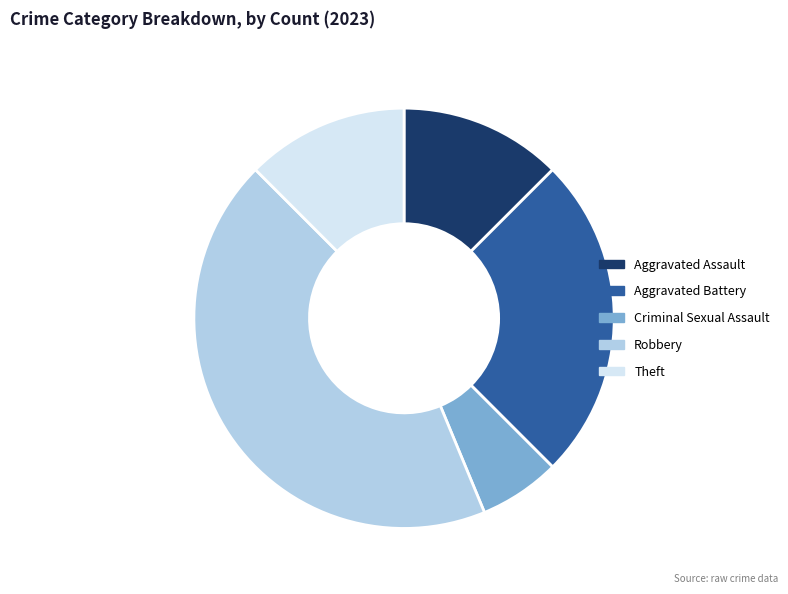

What is the ratio of the value at Robbery to the value at Theft?

3.5